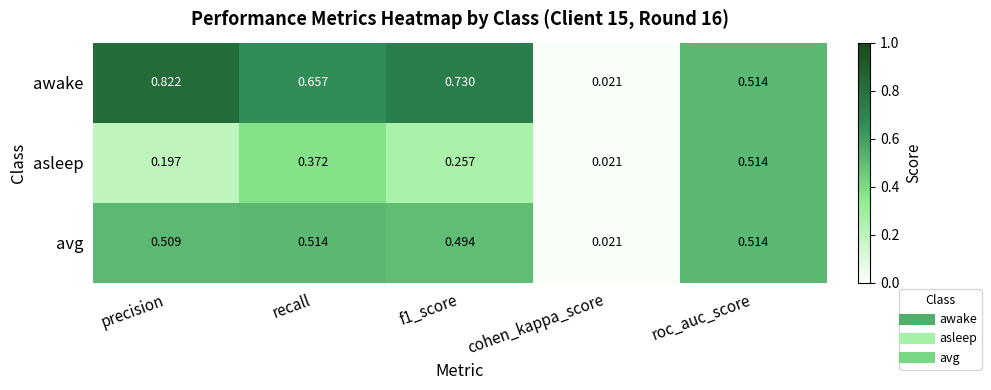

Which series has the largest total across all categories?

awake